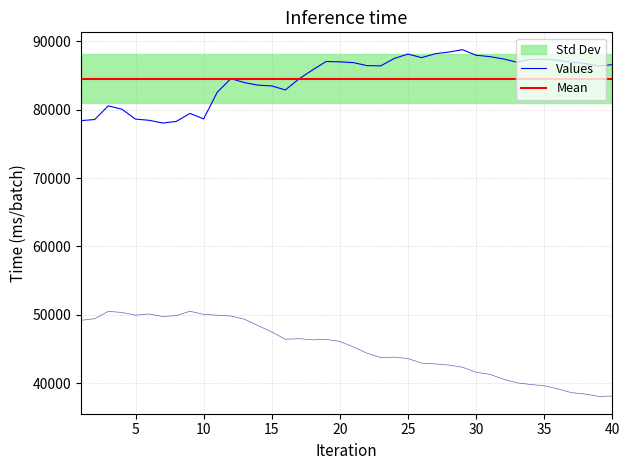

Where is size nearest to the value 83418?

14